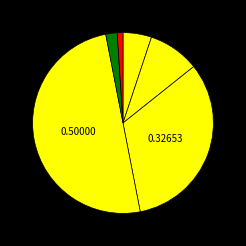

Count the number of slices in the pie.

6